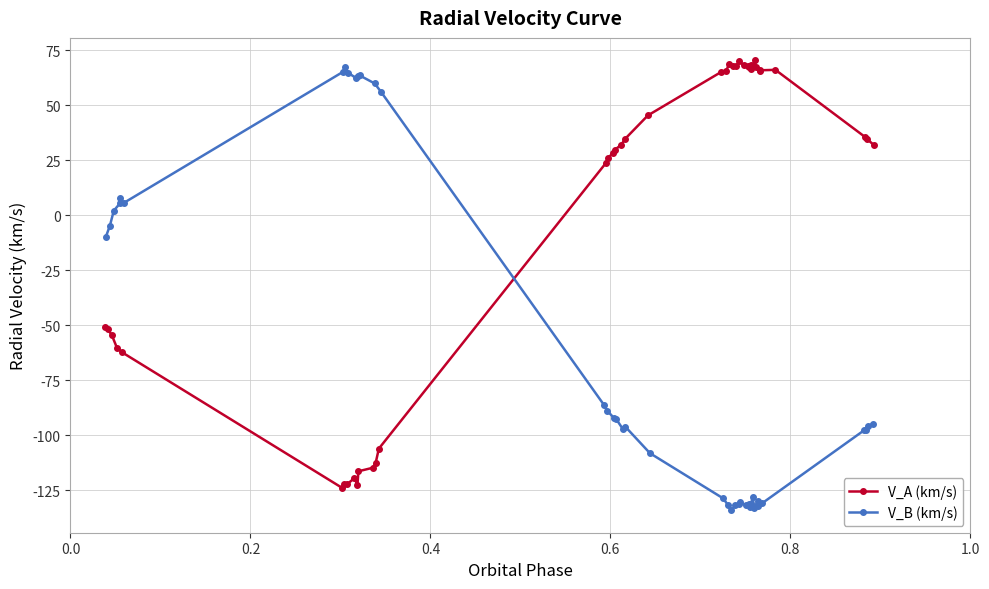

What is the value of the V_A (km/s) point at the 4th from the left?

-60.3